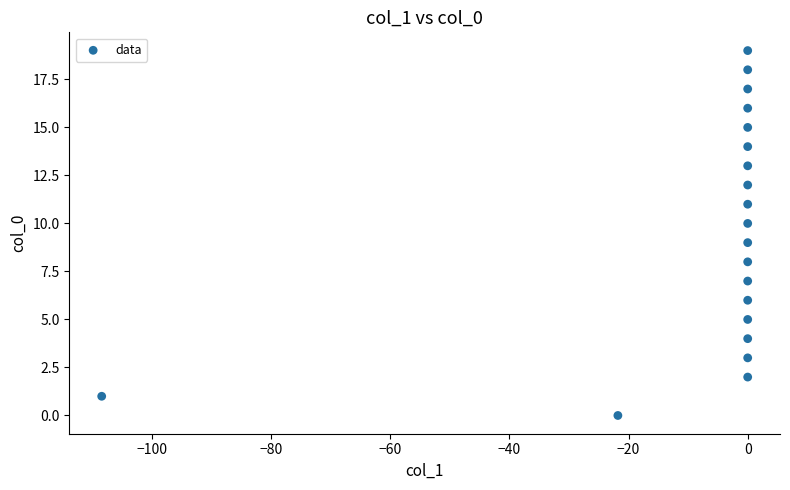

What is the range of Y values (max minus min)?

19